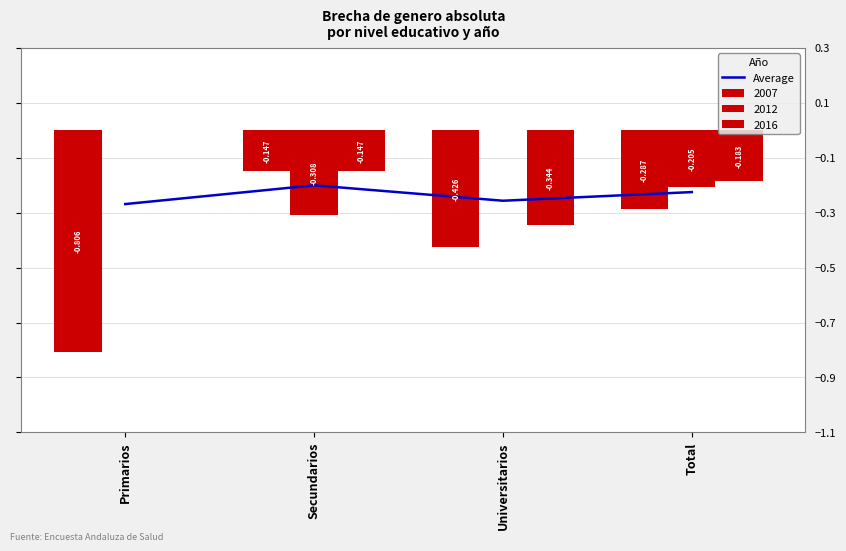

The chart shows a value of -0.2 at Primarios. True or false?

False